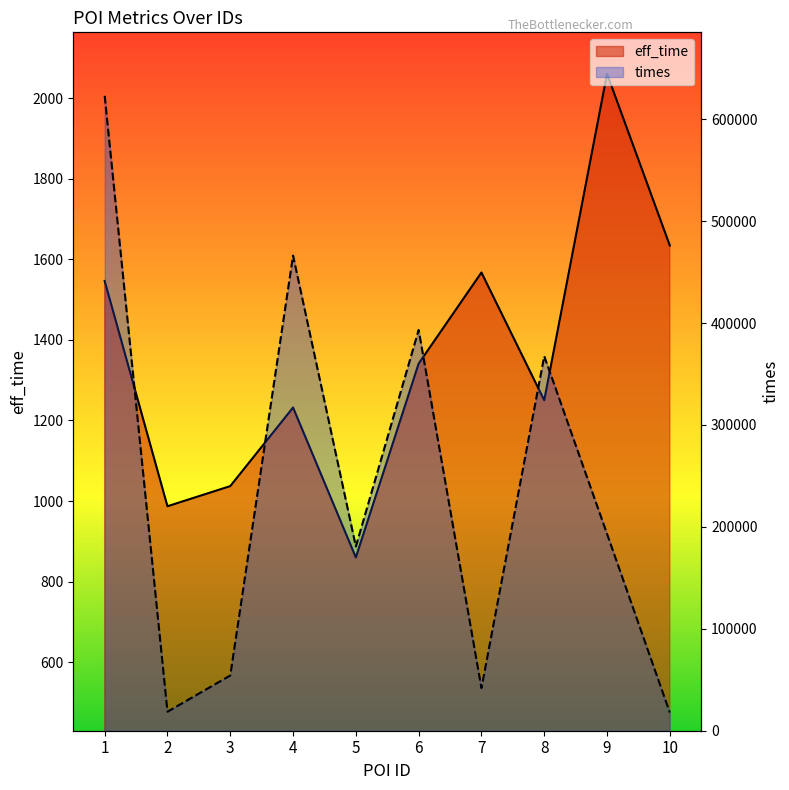

Where does the times series first go above 193127?

1